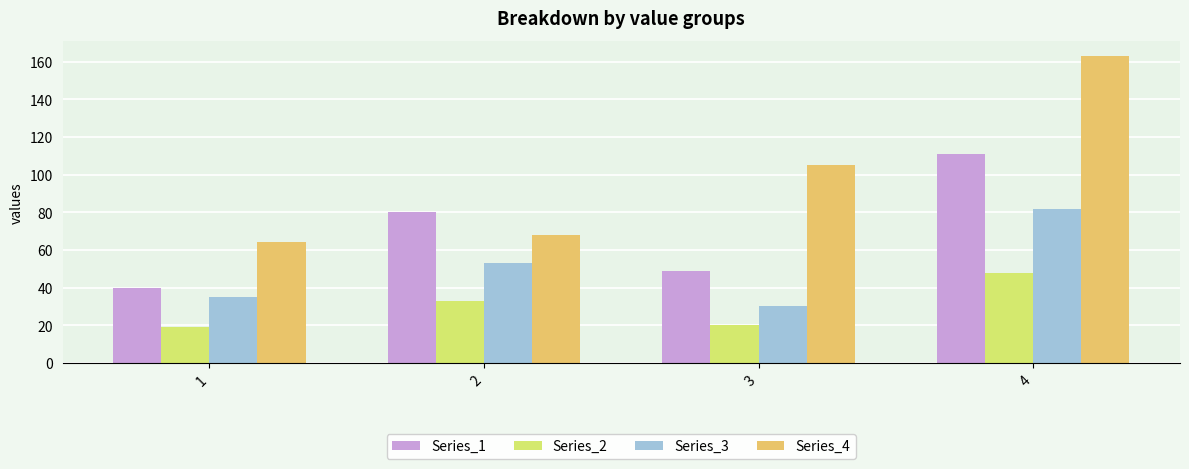

Rank the series by their average value, from lowest to highest.

Series_2, Series_3, Series_1, Series_4